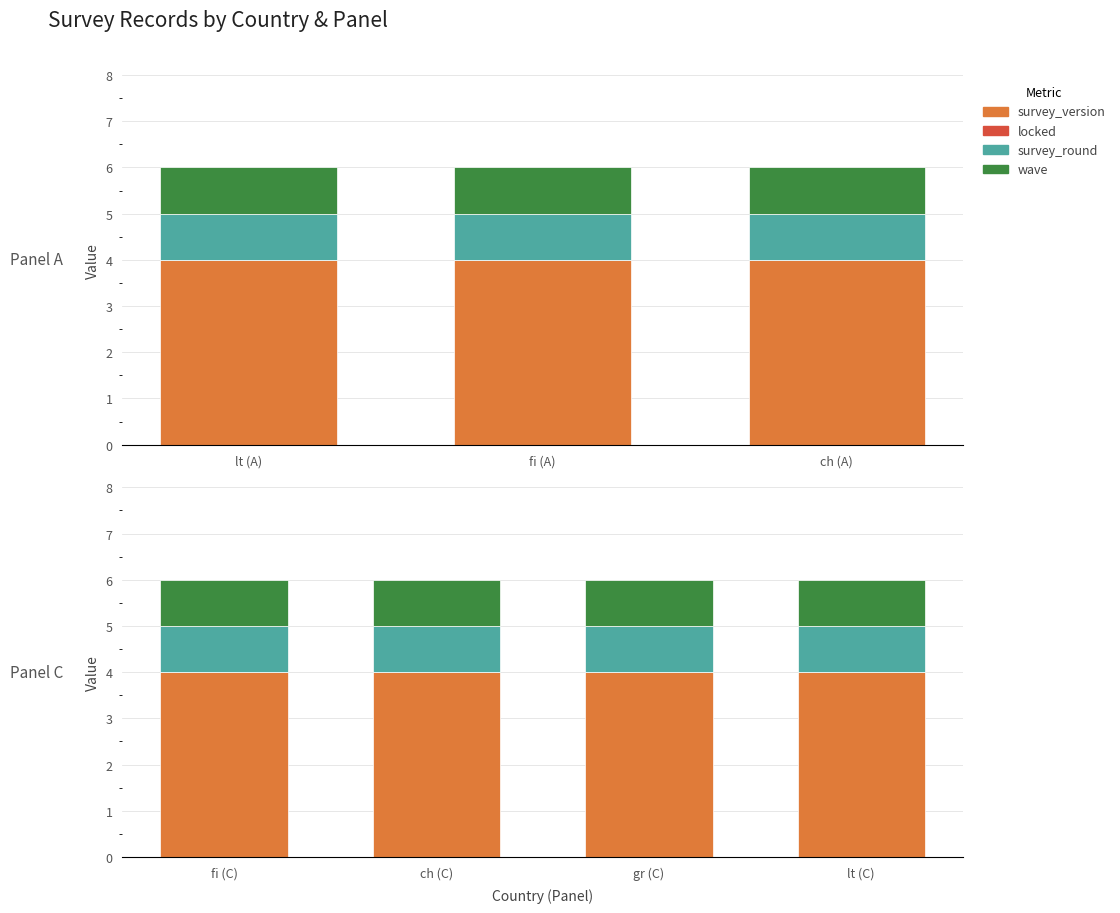

What is the value of the survey_version bar at the 2nd from the left?

4